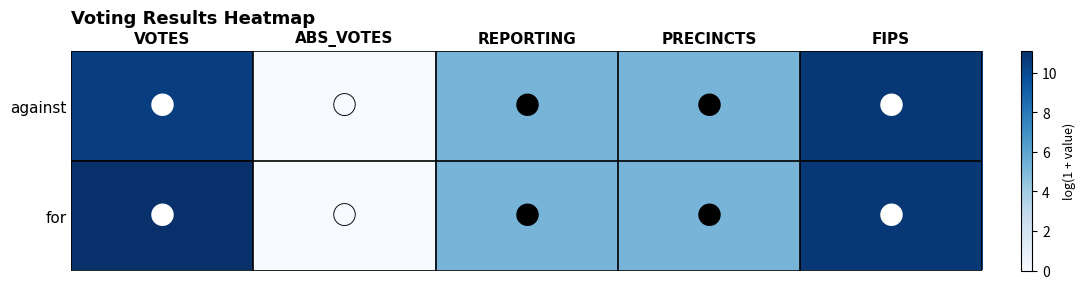

The value of for at REPORTING is 5.3. True or false?

True